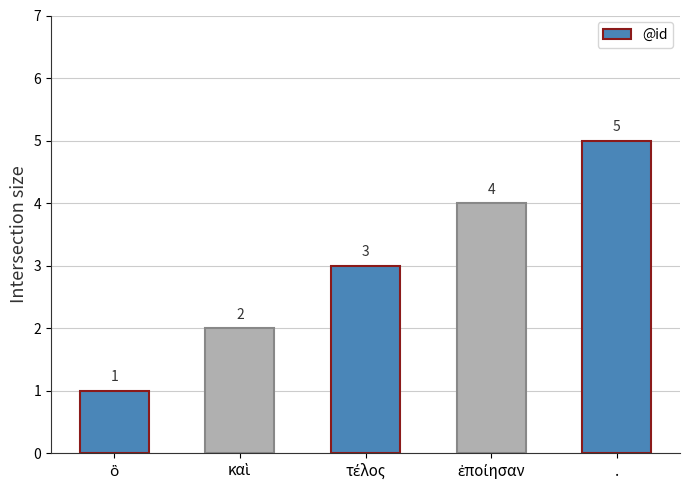

What is the difference between the maximum and second lowest values?

3